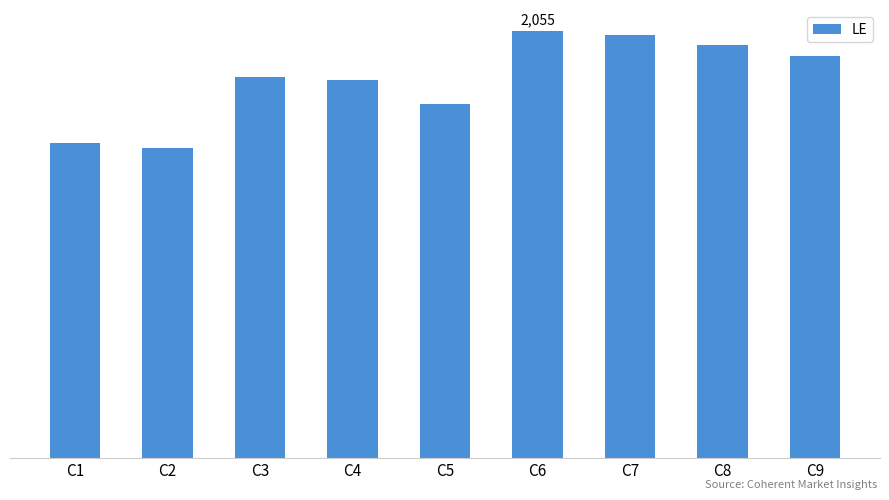

List the labels in order of value, largest first.

C6, C7, C8, C9, C3, C4, C5, C1, C2